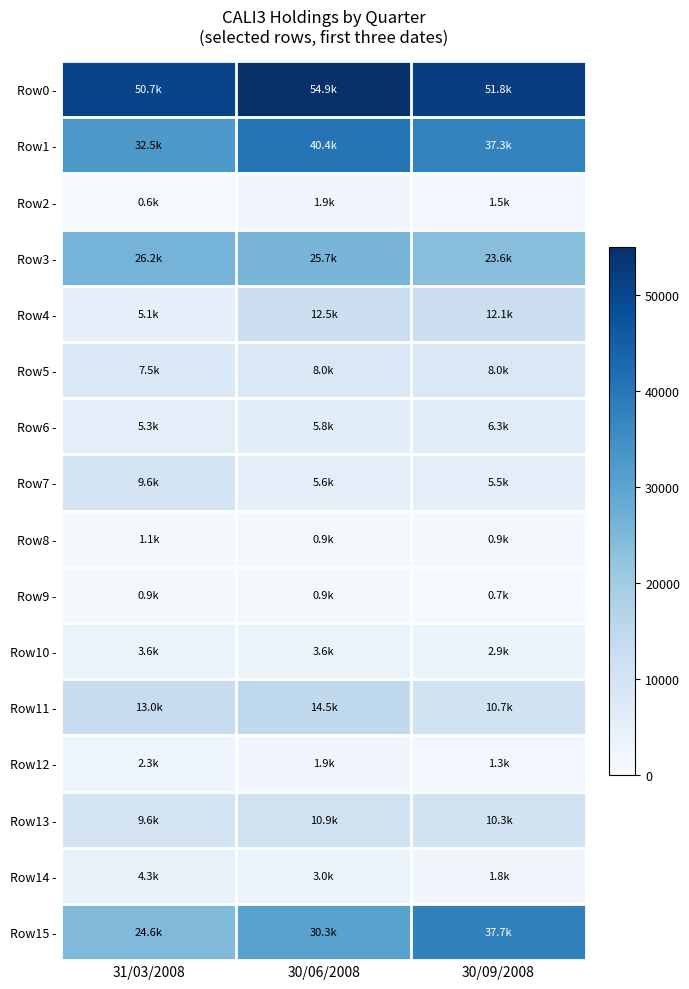

What is the spread (max minus min) of values at 30/06/2008?

53974